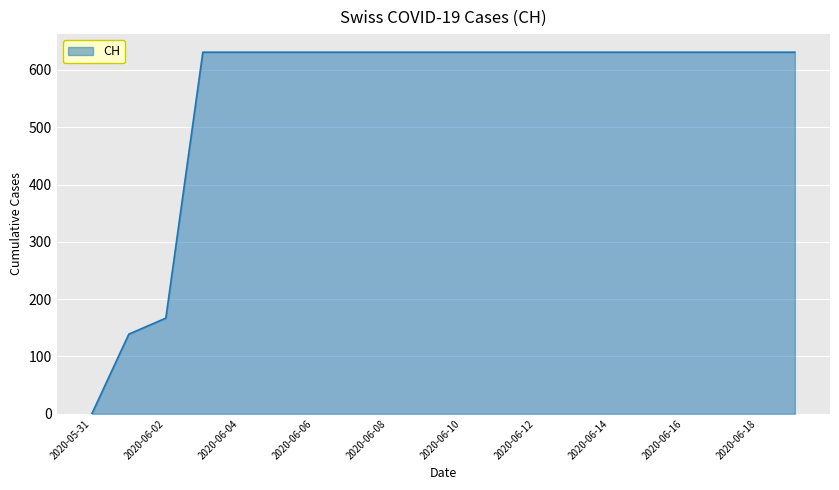

What is the greatest value displayed?

631